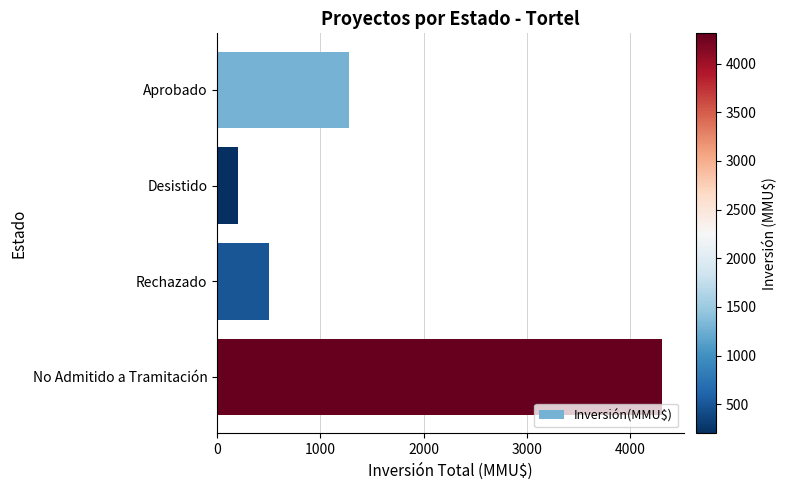

What is the change in value from Rechazado to No Admitido a Tramitación?

+3806.8